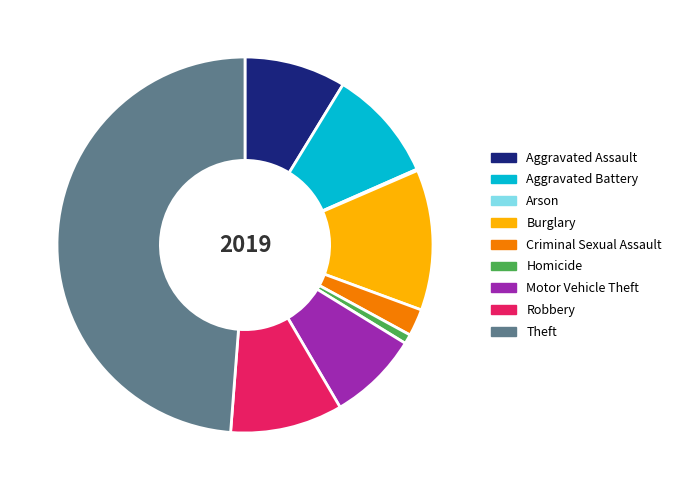

Which category has the biggest portion of the pie?

Theft